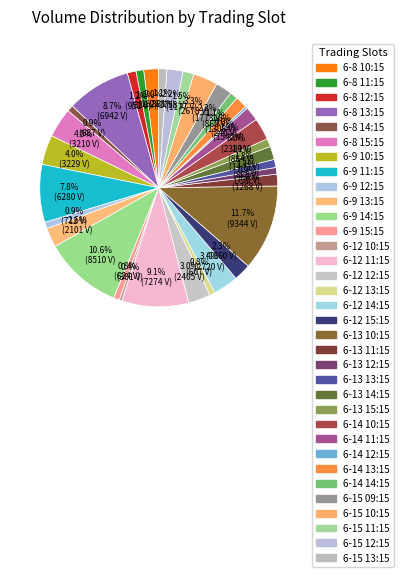

How many segments does this pie chart have?

34